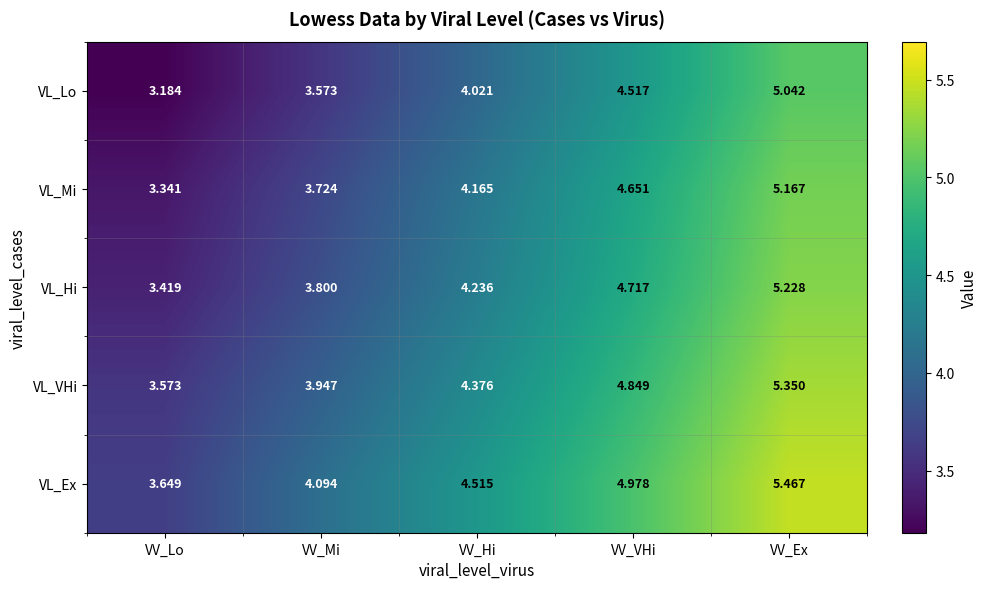

Between VV_Lo and VV_VHi, which series saw the biggest shift?

VL_Lo